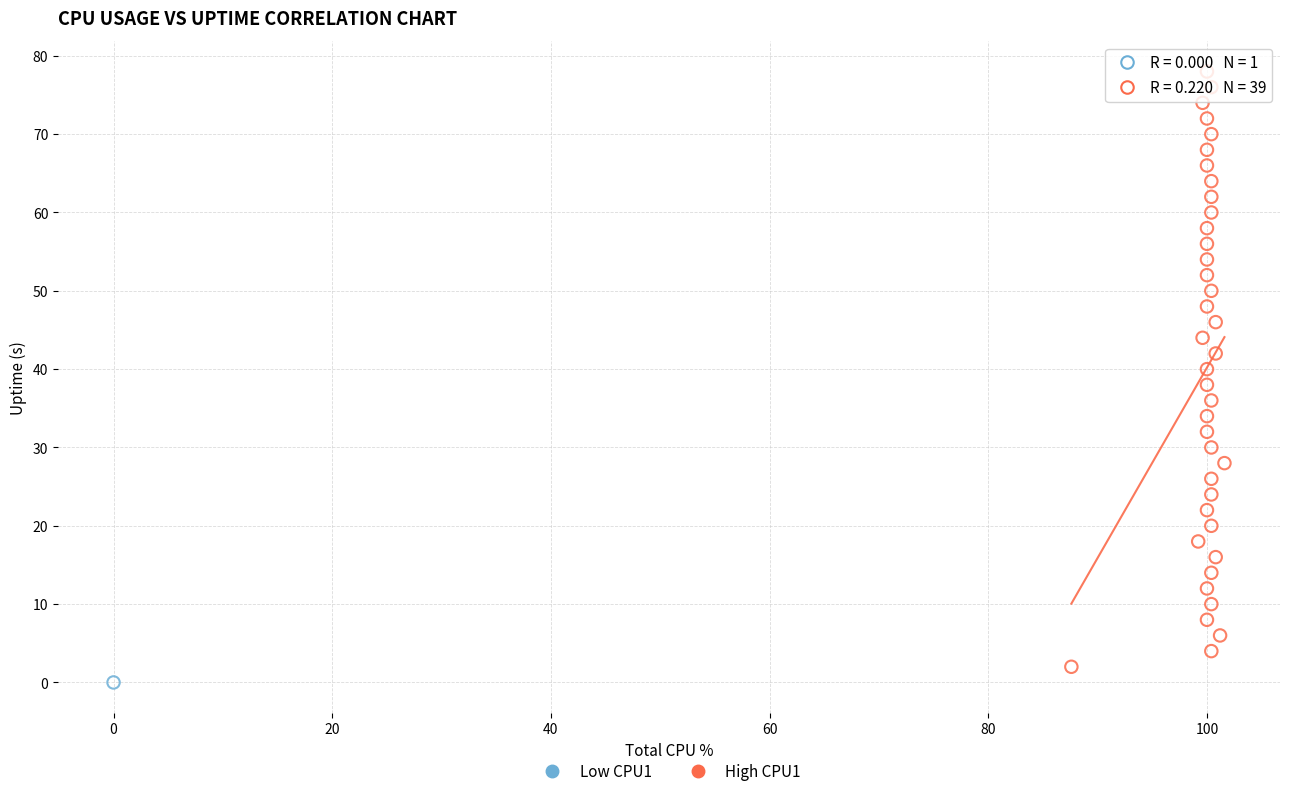

What are all the series names shown in the legend?

Low CPU1, High CPU1